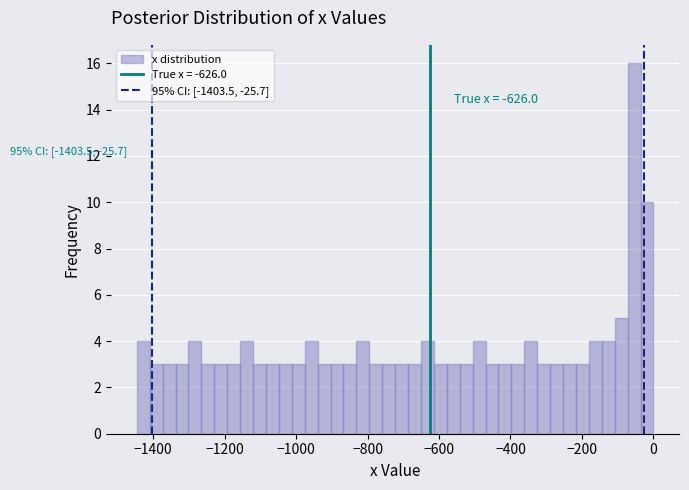

Read against the x-axis, roughly where is the centre of the tallest bar?

-60